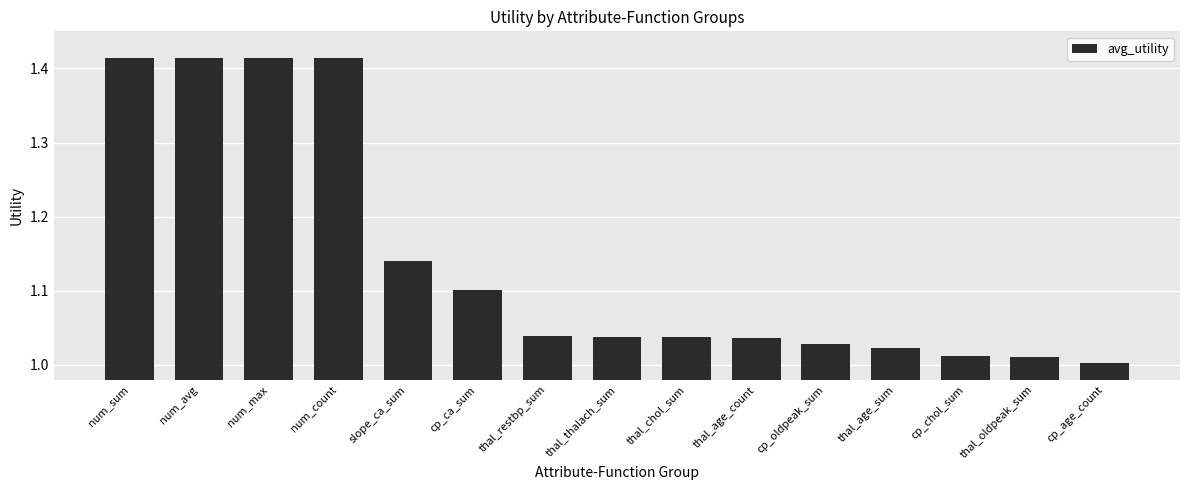

What is the label of the 2nd bar from the left?

num_avg